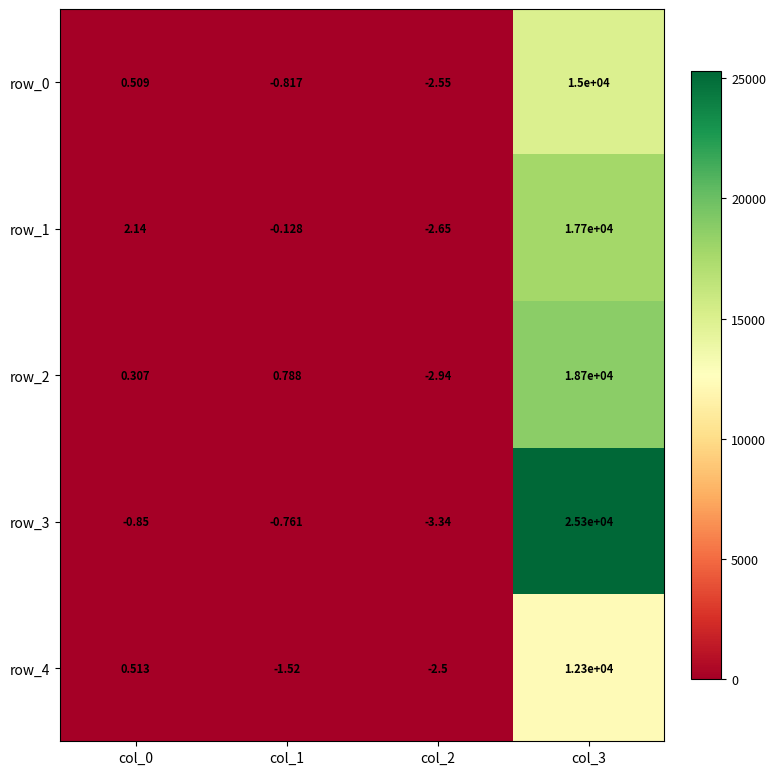

What is the total value across all series at col_0?

2.6